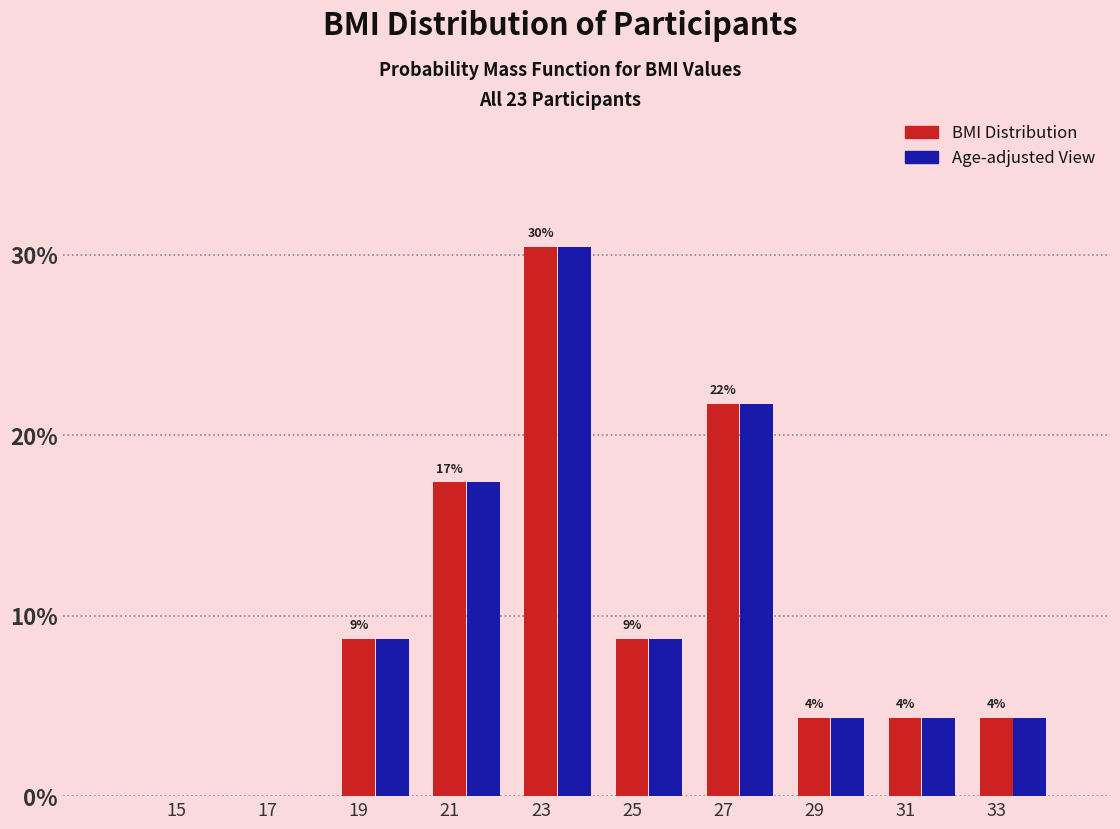

At which category is the sum across all series the highest?

23